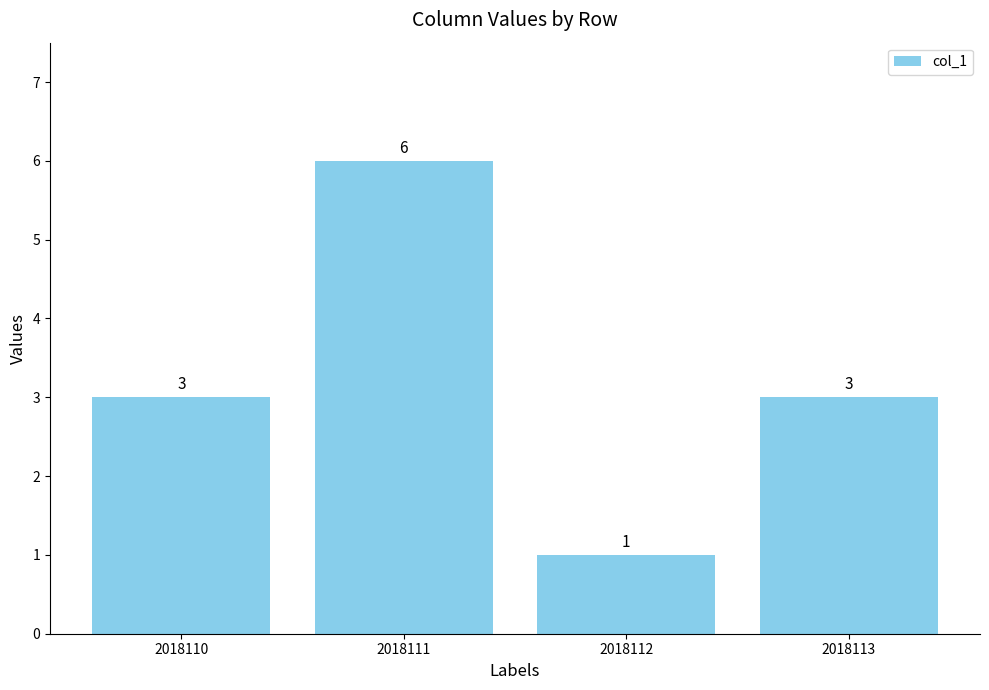

Which has a higher value, 2018110 or 2018111?

2018111